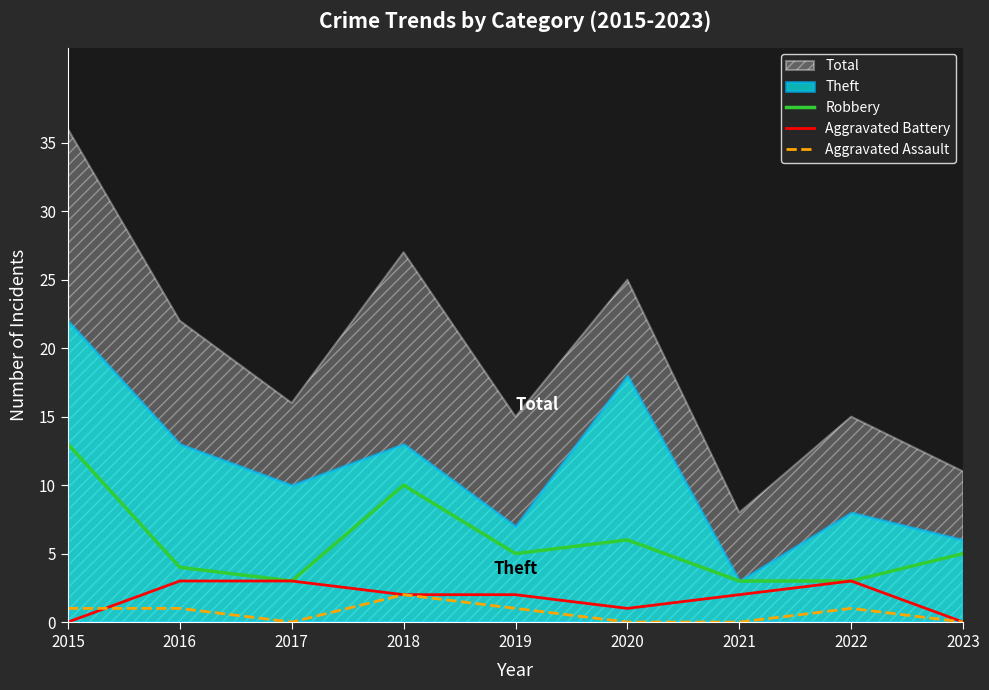

What is the difference between the second highest and minimum values in the Robbery series?

7